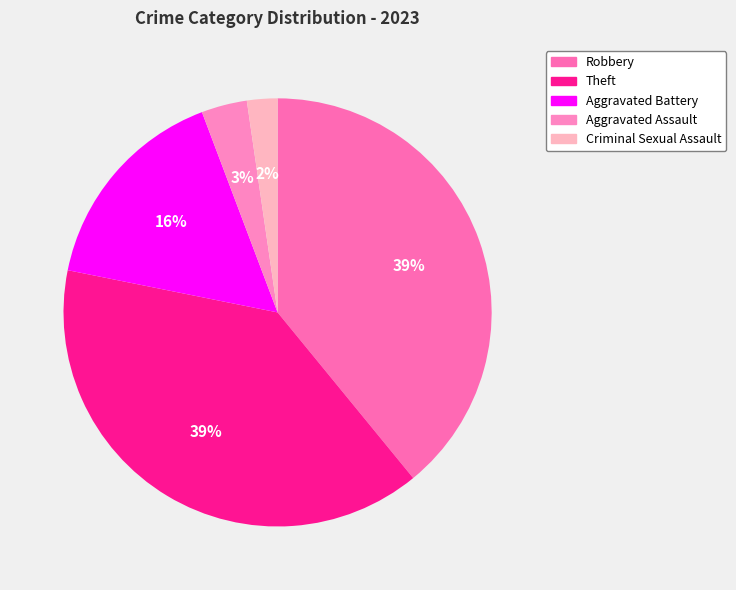

Is it true that Aggravated Assault is 3% of the pie?

True